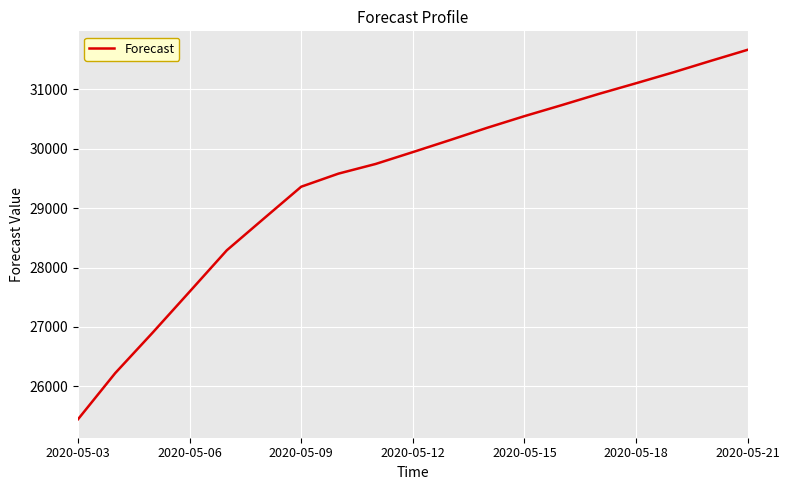

What is the difference between the maximum and minimum values?

6223.0